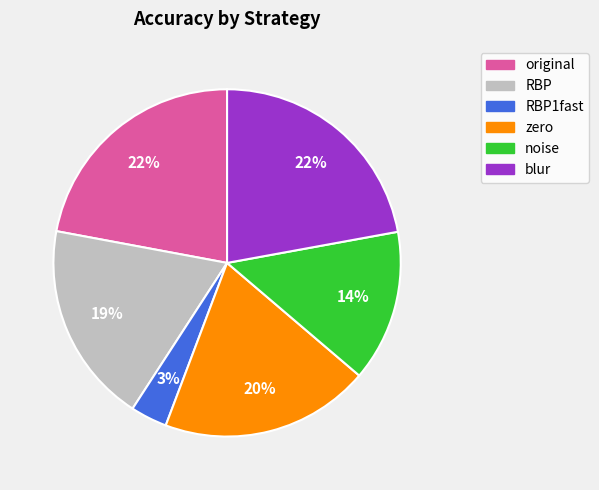

To the nearest percent, what is the difference between the largest and smallest slice percentages?

19%